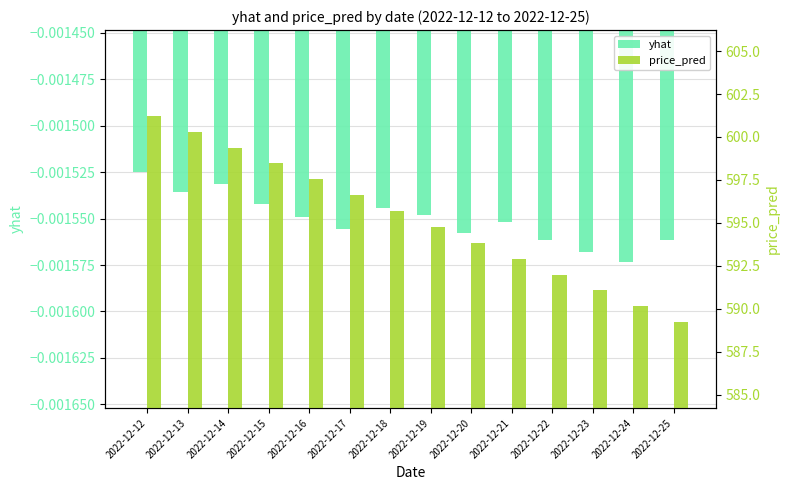

List the labels in order of price_pred value, largest first.

2022-12-12, 2022-12-13, 2022-12-14, 2022-12-15, 2022-12-16, 2022-12-17, 2022-12-18, 2022-12-19, 2022-12-20, 2022-12-21, 2022-12-22, 2022-12-23, 2022-12-24, 2022-12-25